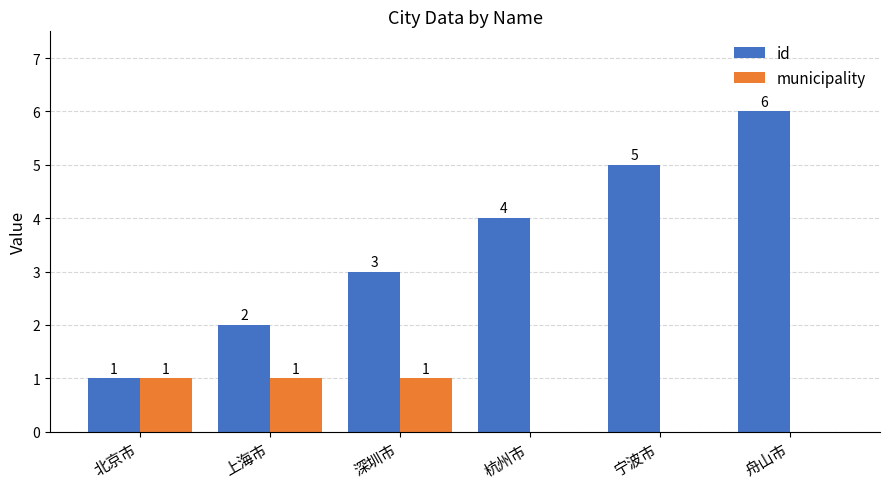

Which category has the highest value across all series?

舟山市